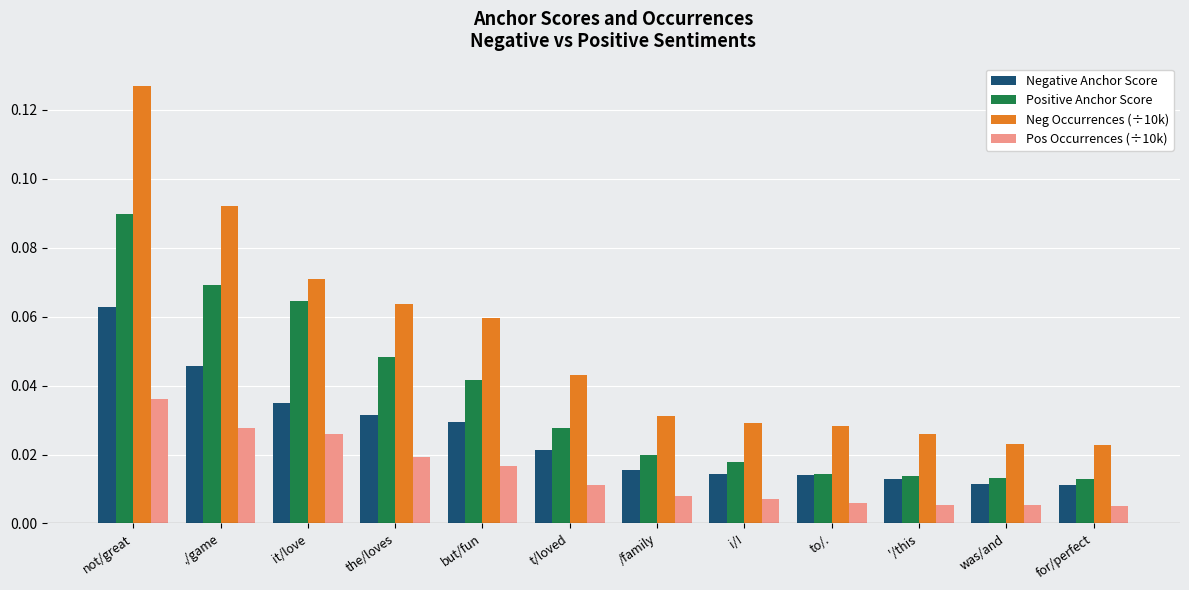

Between but/fun and t/loved, which series saw the biggest shift?

Neg Occurrences (÷10k)